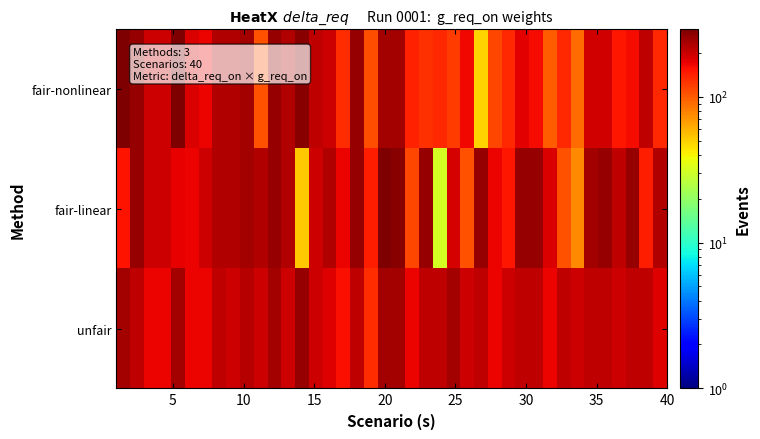

How many series are shown in this chart?

3